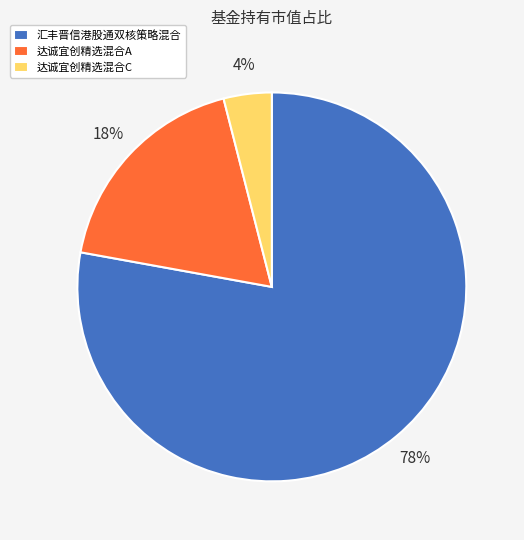

Which category accounts for the majority?

汇丰晋信港股通双核策略混合